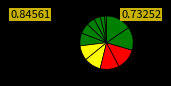

Count the number of slices in the pie.

12